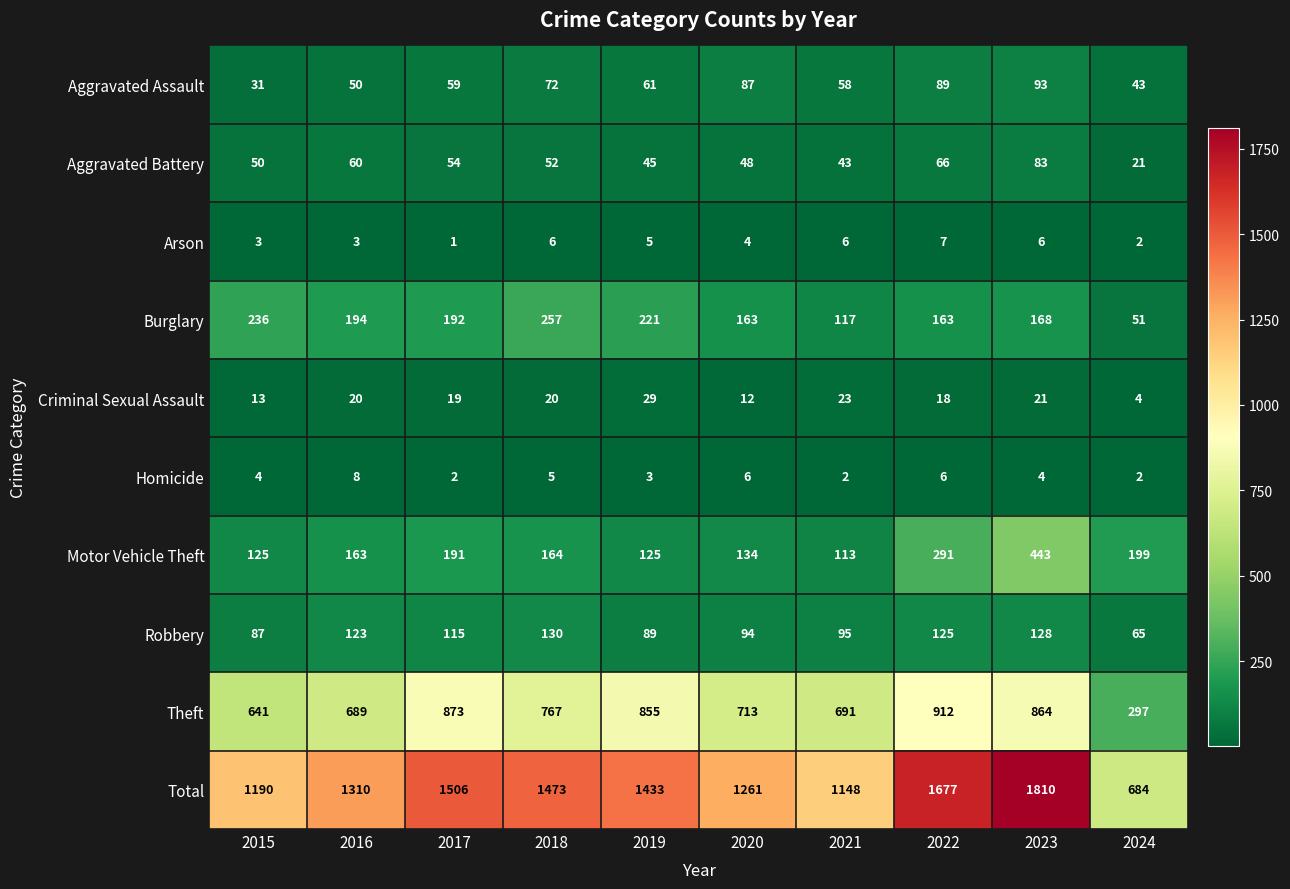

What is the highest value of the Criminal Sexual Assault series?

29